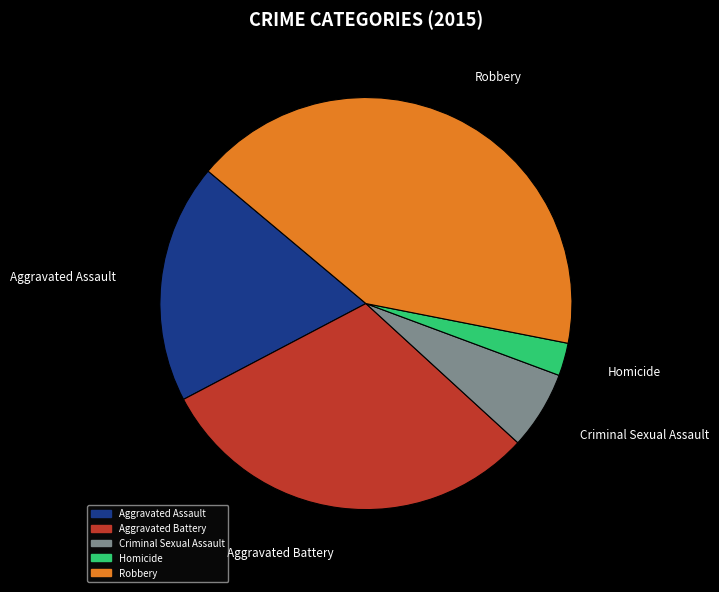

How many slices are in this pie chart?

5